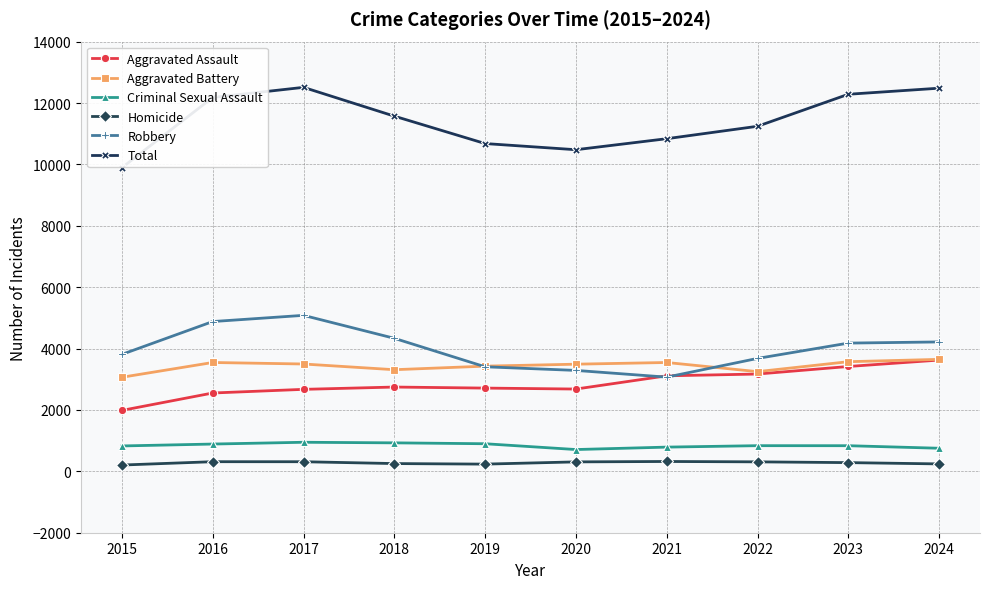

At how many categories does at least one series exceed 5321?

10